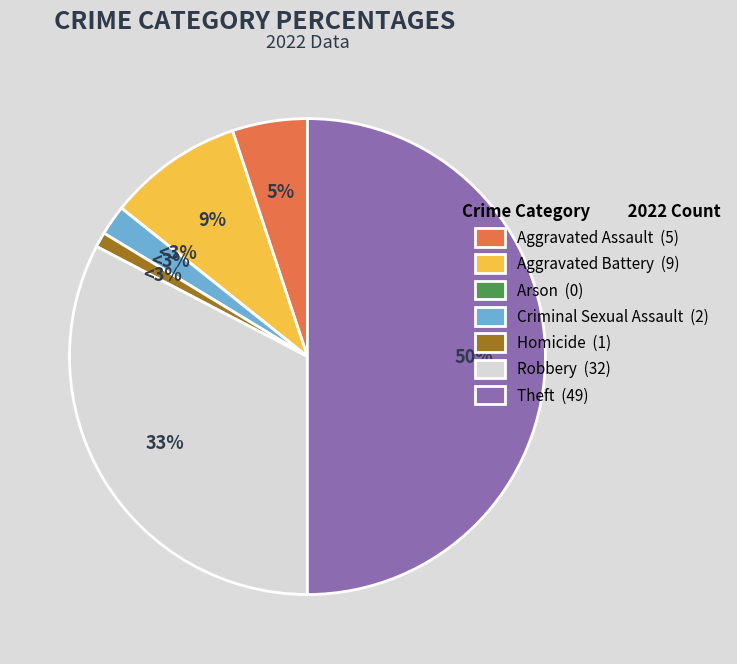

Rank the categories by value from lowest to highest.

Arson, Homicide, Criminal Sexual Assault, Aggravated Assault, Aggravated Battery, Robbery, Theft